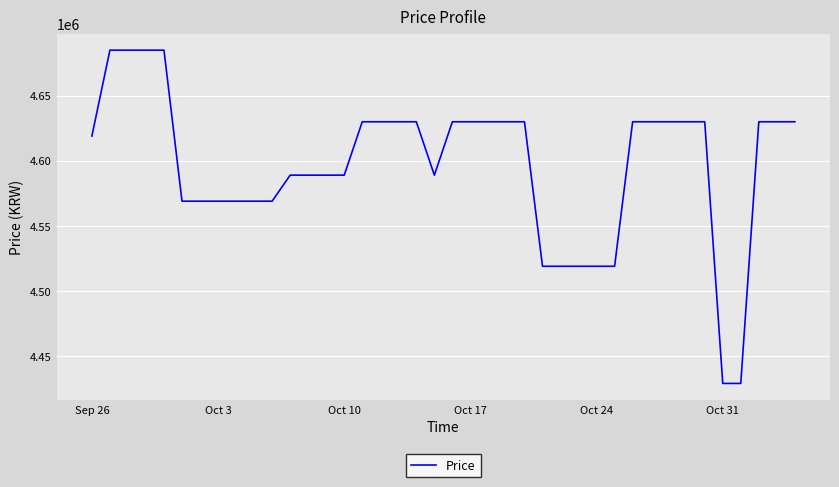

Does the chart have visible grid lines?

Yes